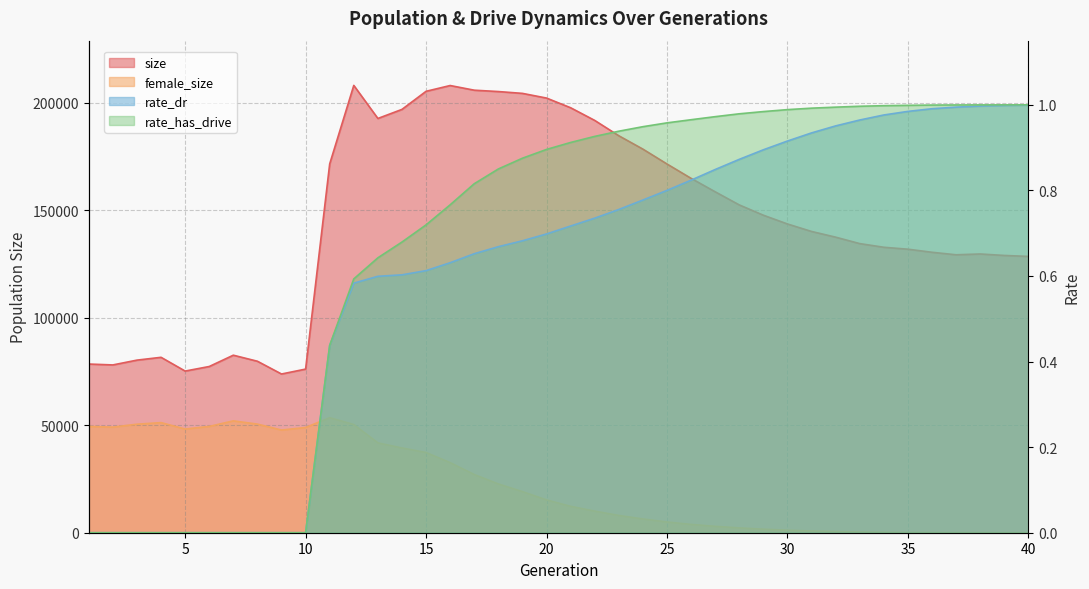

What is the average value of the rate_dr series?

0.6